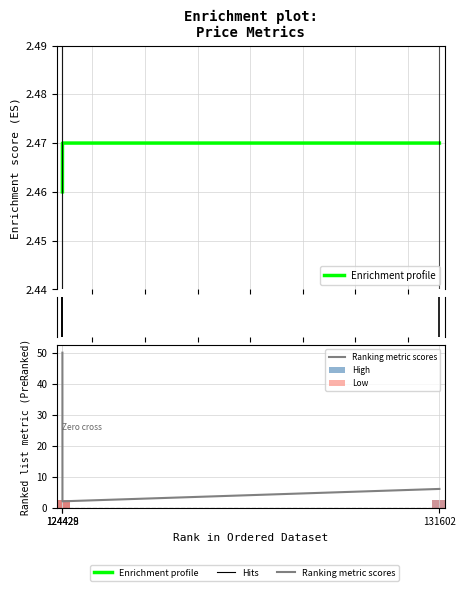

How many values in the Ranking metric scores series exceed 6?

1